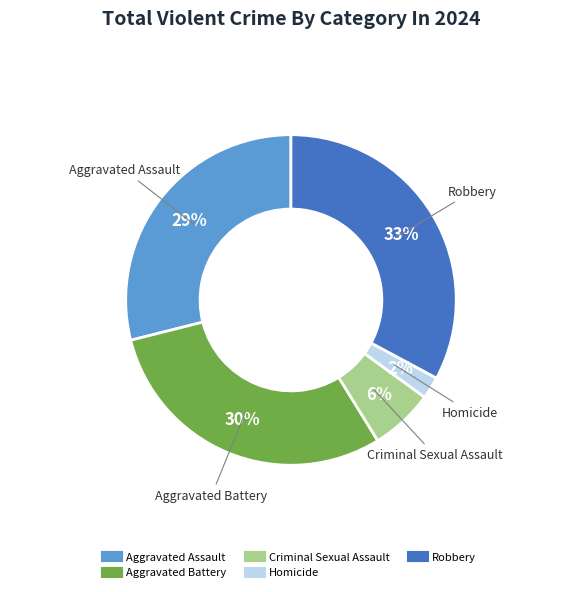

Does any single category account for the majority?

No